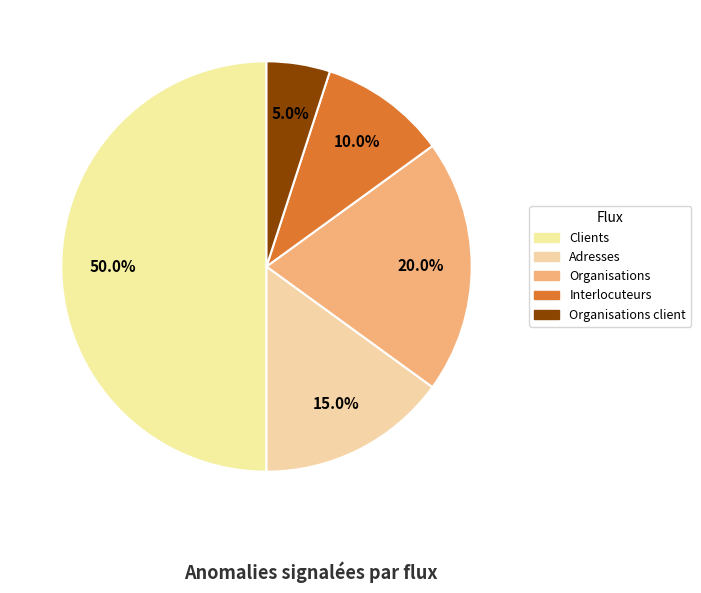

What is the largest slice in the pie chart?

Clients